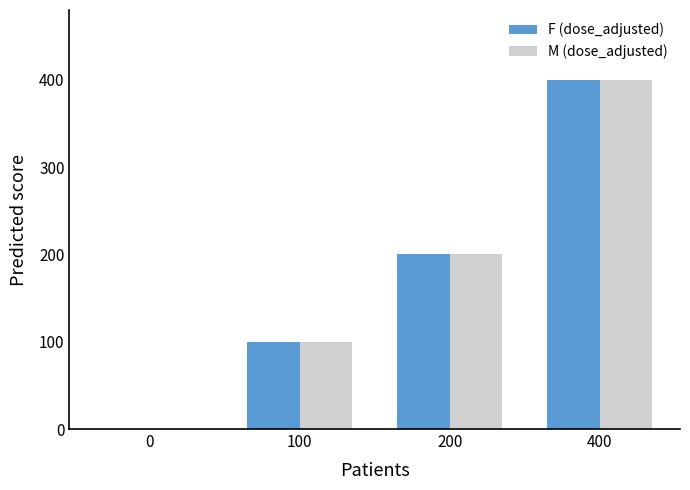

Count the F (dose_adjusted) values in the range 100 to 400.

3